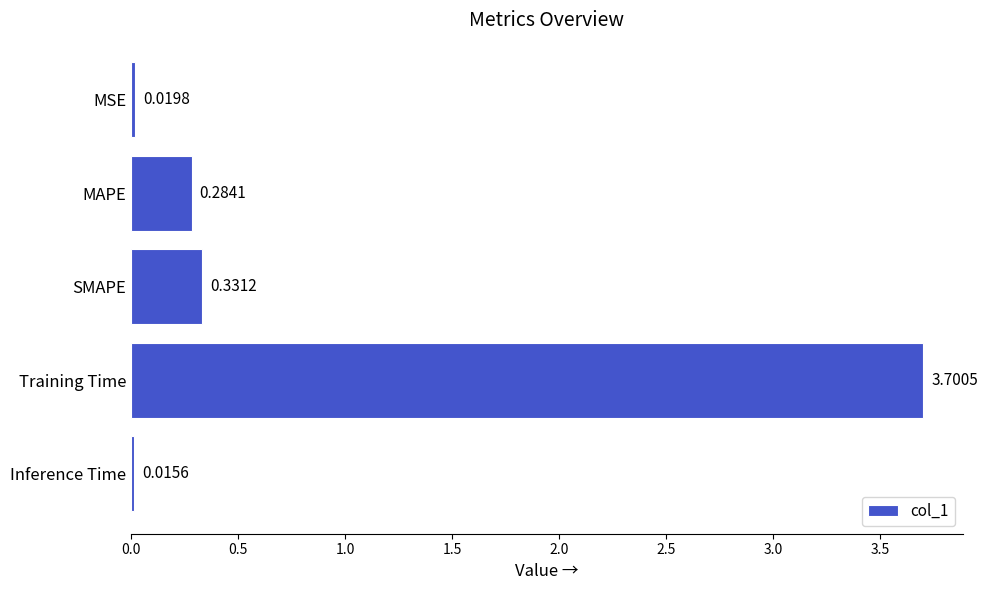

What is the label of the 2nd bar from the top?

MAPE